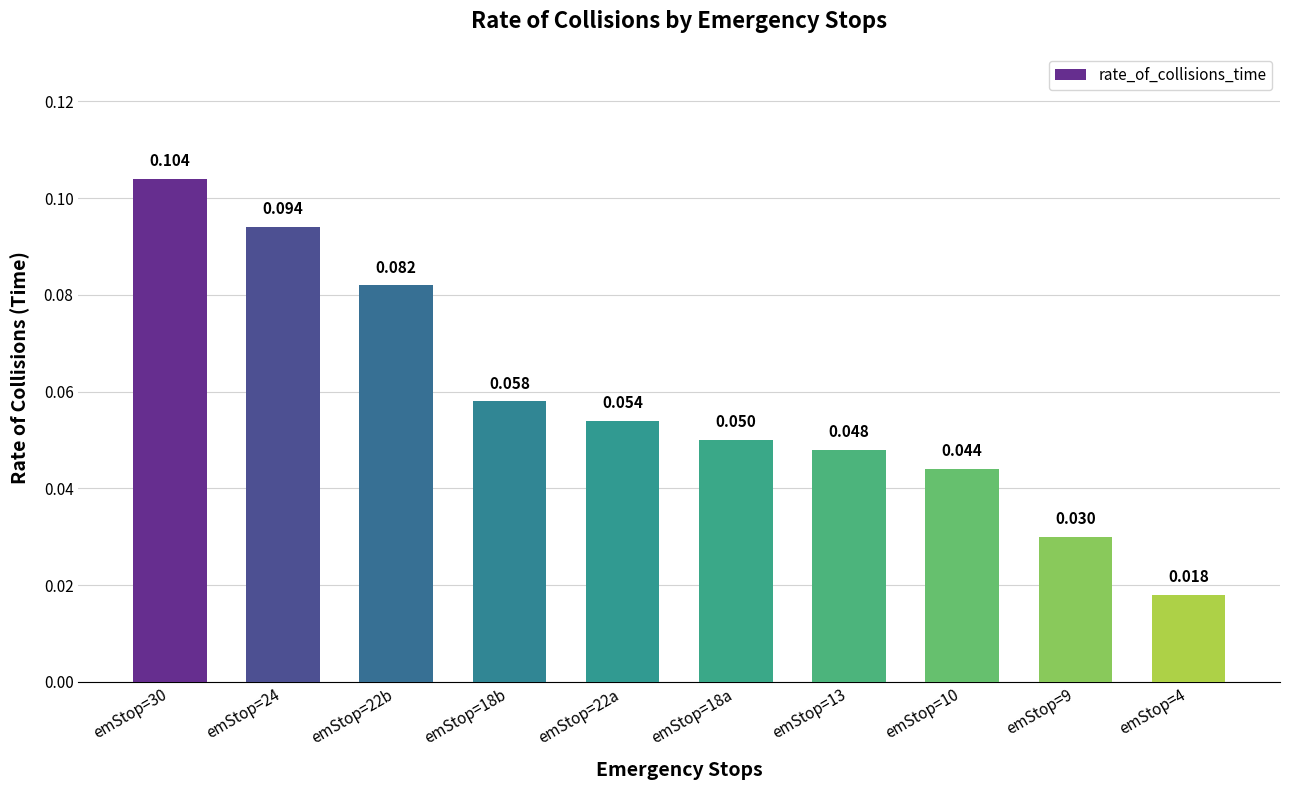

How many data points does each series have?

10